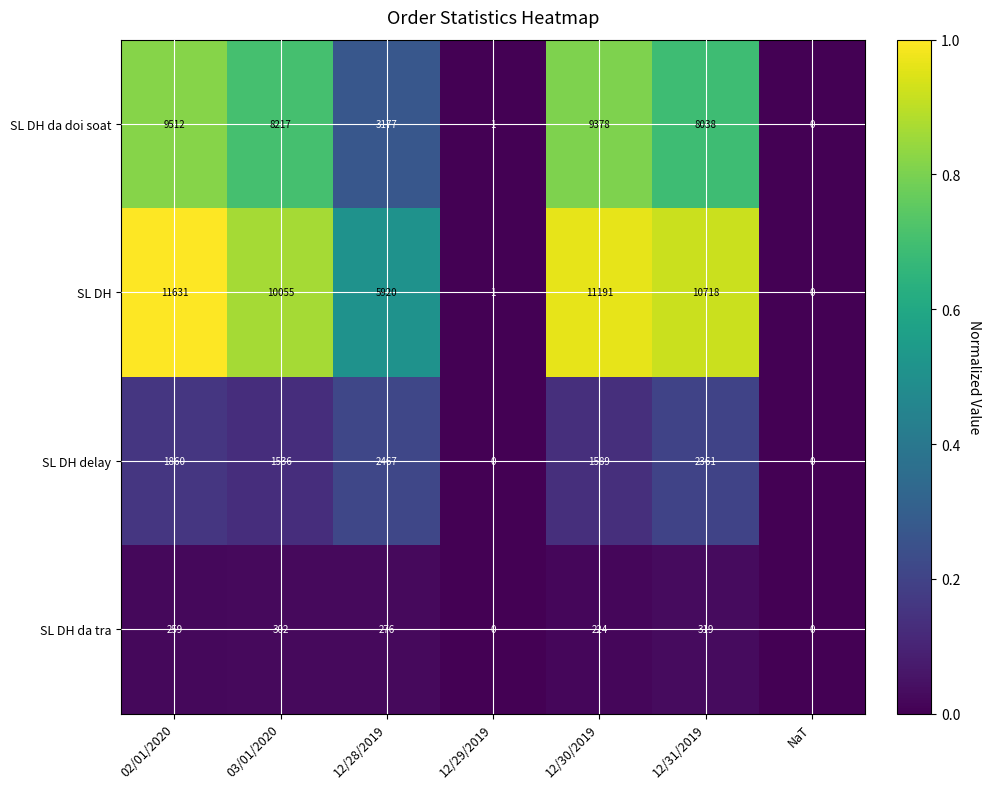

Rank the series by their average value, from highest to lowest.

SL DH, SL DH da doi soat, SL DH delay, SL DH da tra